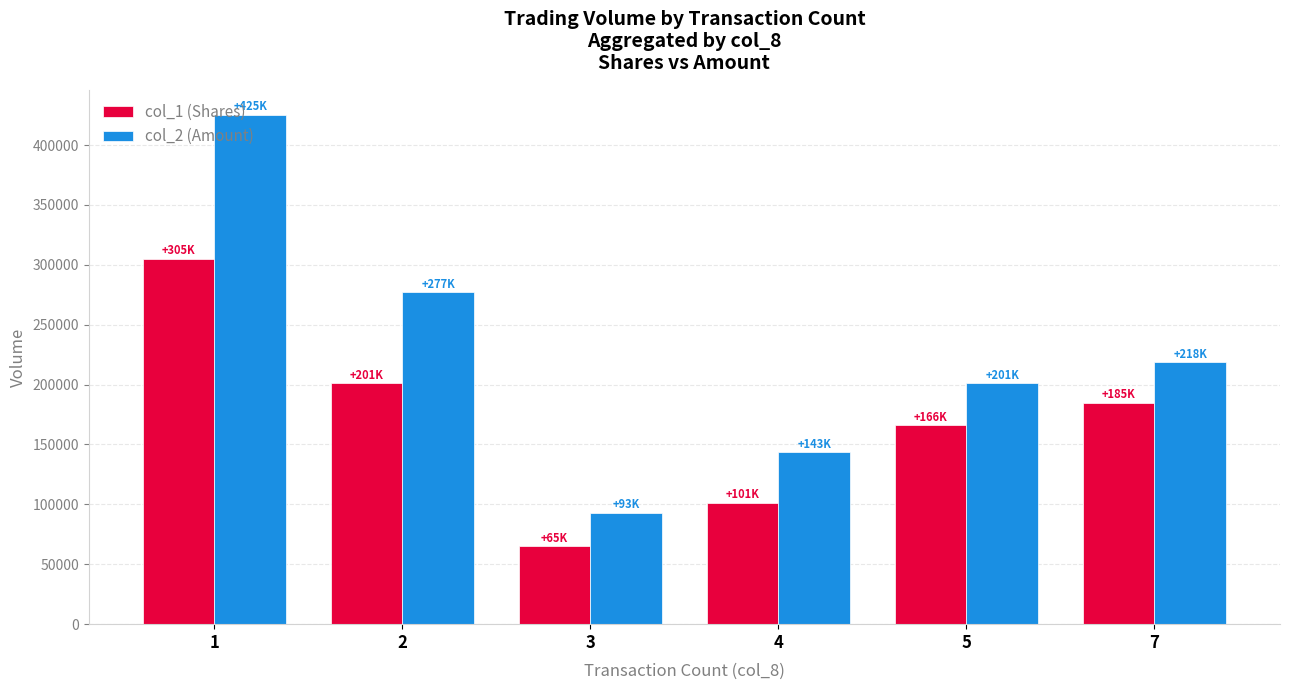

What is the difference between the col_1 (Shares) values at 1 and 5?

139000